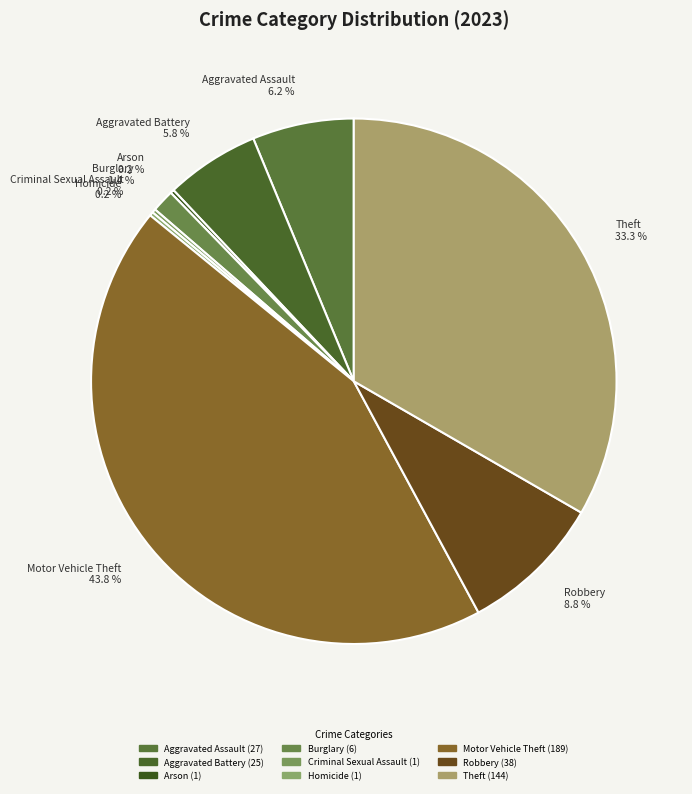

Which slice is the largest?

Motor Vehicle Theft